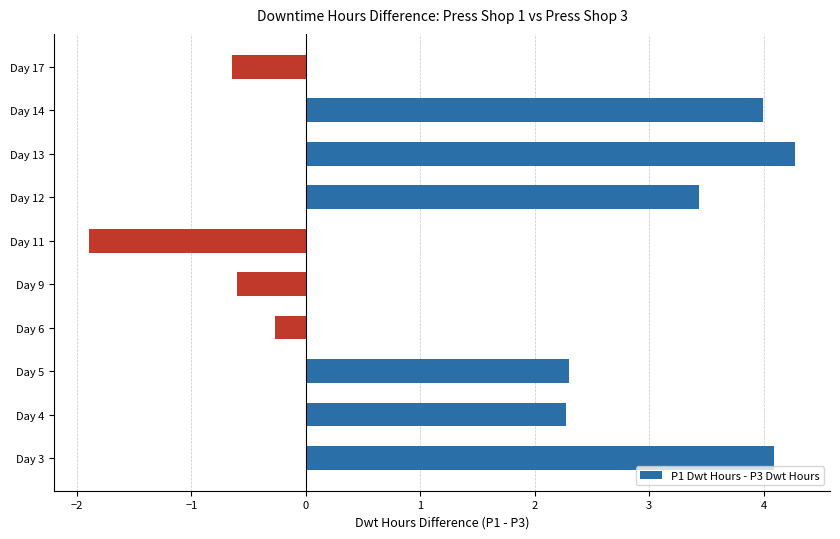

What is the change in value from Day 4 to Day 13?

+2.0